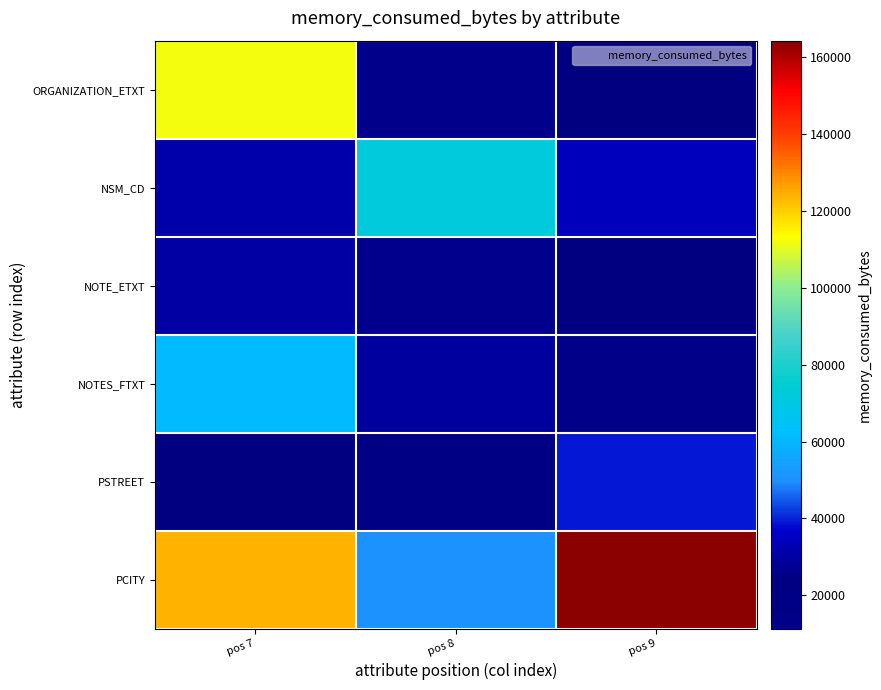

At which category does the chart reach its minimum across all series?

pos 8